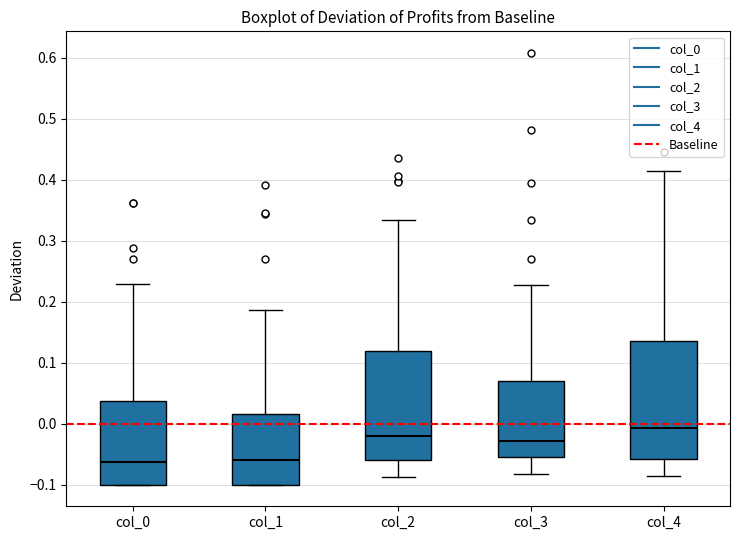

Reading left to right, read every box against the y-axis: the position of its median line, the range the box covers, and the ends of its whiskers. The values are not printed on the chart, so give them approximately, as read against the axis.

col_0: median -0.06, box -0.10 to 0.04, whiskers -0.10 to 0.23
col_1: median -0.06, box -0.10 to 0.02, whiskers -0.10 to 0.19
col_2: median -0.02, box -0.06 to 0.12, whiskers -0.09 to 0.33
col_3: median -0.03, box -0.05 to 0.07, whiskers -0.08 to 0.23
col_4: median -0.01, box -0.06 to 0.14, whiskers -0.09 to 0.41